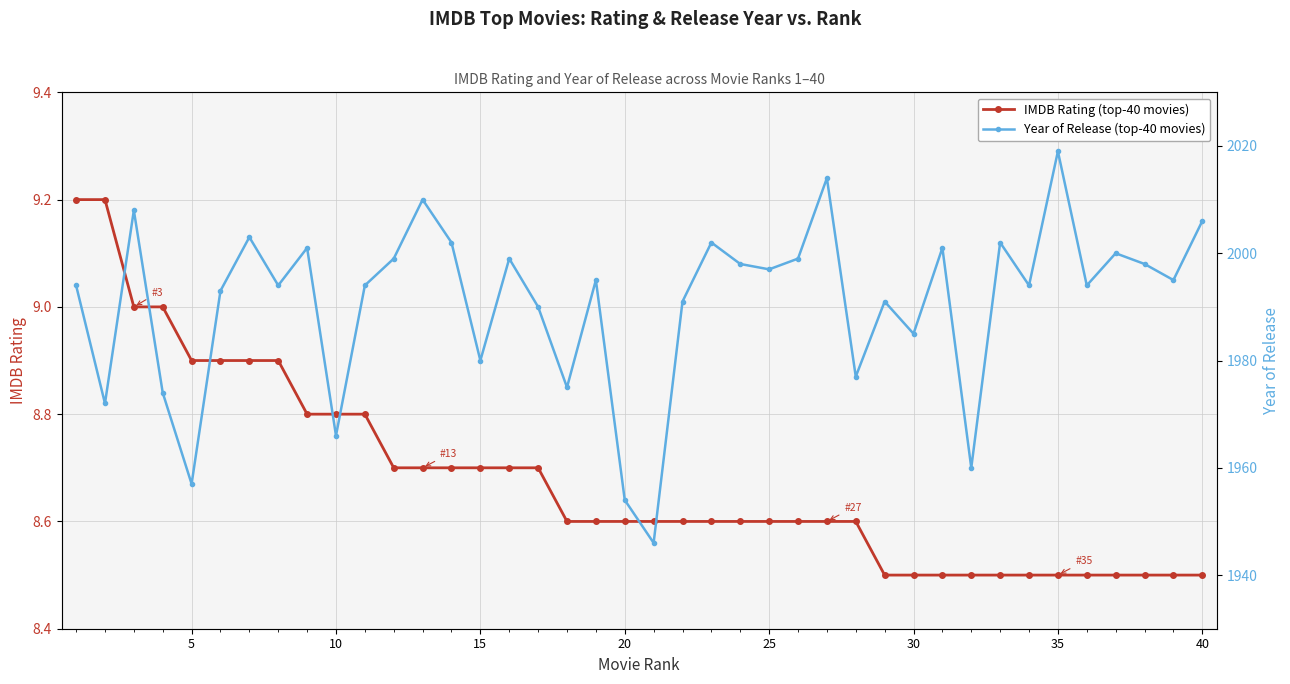

Reading right to left, what are all the values shown in this chart?

IMDB Rating: 8.5	8.5	8.5	8.5	8.5	8.5	8.5	8.5	8.5	8.5	8.5	8.5	8.6	8.6	8.6	8.6	8.6	8.6	8.6	8.6	8.6	8.6	8.6	8.7	8.7	8.7	8.7	8.7	8.7	8.8	8.8	8.8	8.9	8.9	8.9	8.9	9.0	9.0	9.2	9.2
Year of release: 2006.0	1995.0	1998.0	2000.0	1994.0	2019.0	1994.0	2002.0	1960.0	2001.0	1985.0	1991.0	1977.0	2014.0	1999.0	1997.0	1998.0	2002.0	1991.0	1946.0	1954.0	1995.0	1975.0	1990.0	1999.0	1980.0	2002.0	2010.0	1999.0	1994.0	1966.0	2001.0	1994.0	2003.0	1993.0	1957.0	1974.0	2008.0	1972.0	1994.0